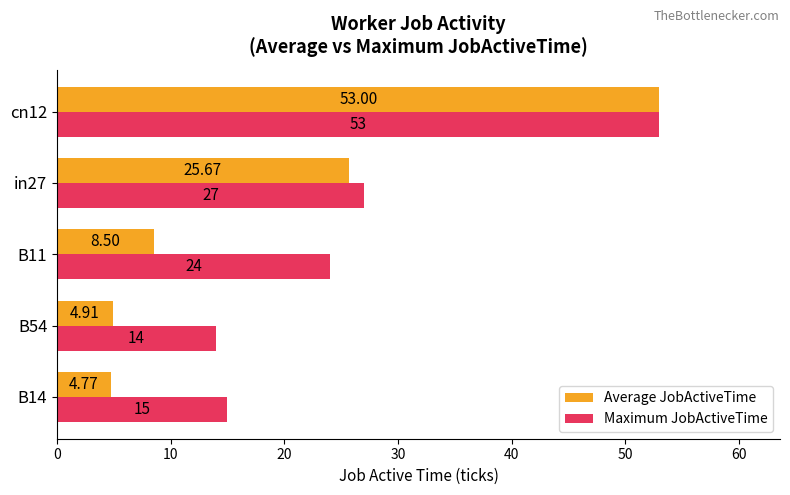

Which series has the largest total across all categories?

Maximum JobActiveTime